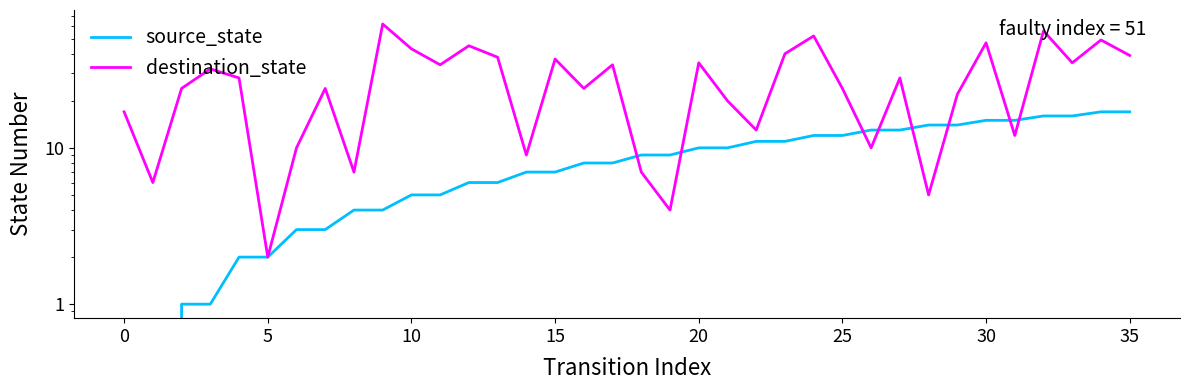

True or false: destination_state has more than 0 interior local peaks.

True